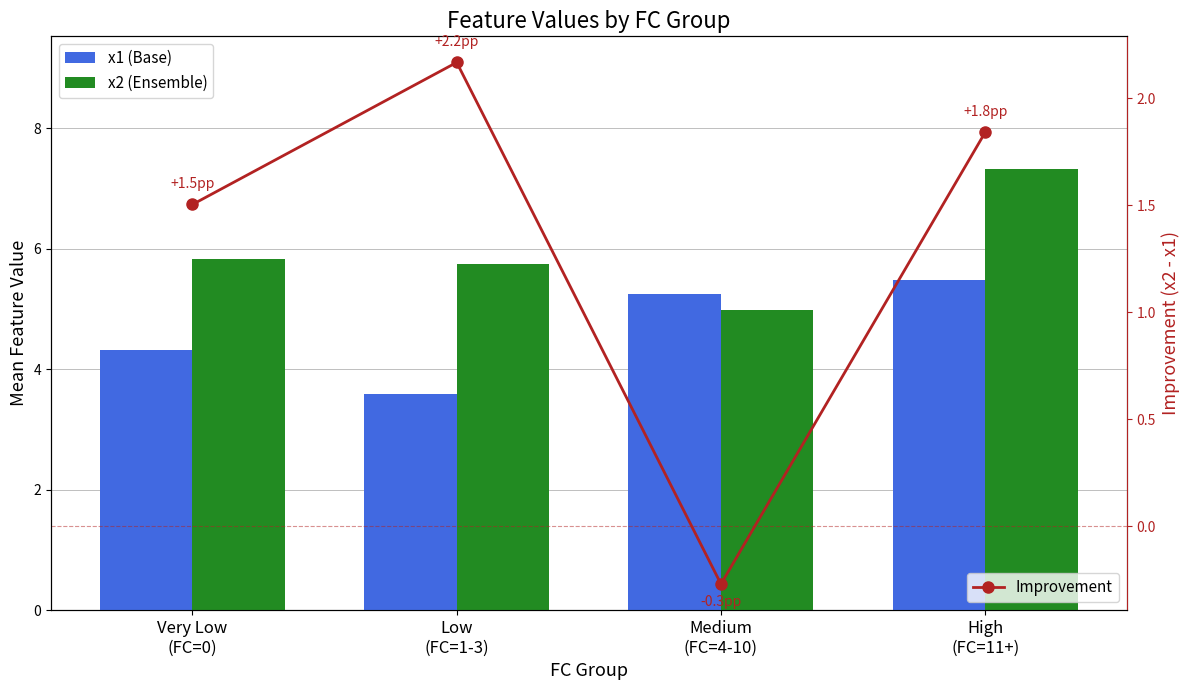

What is the maximum value shown in the chart?

7.3